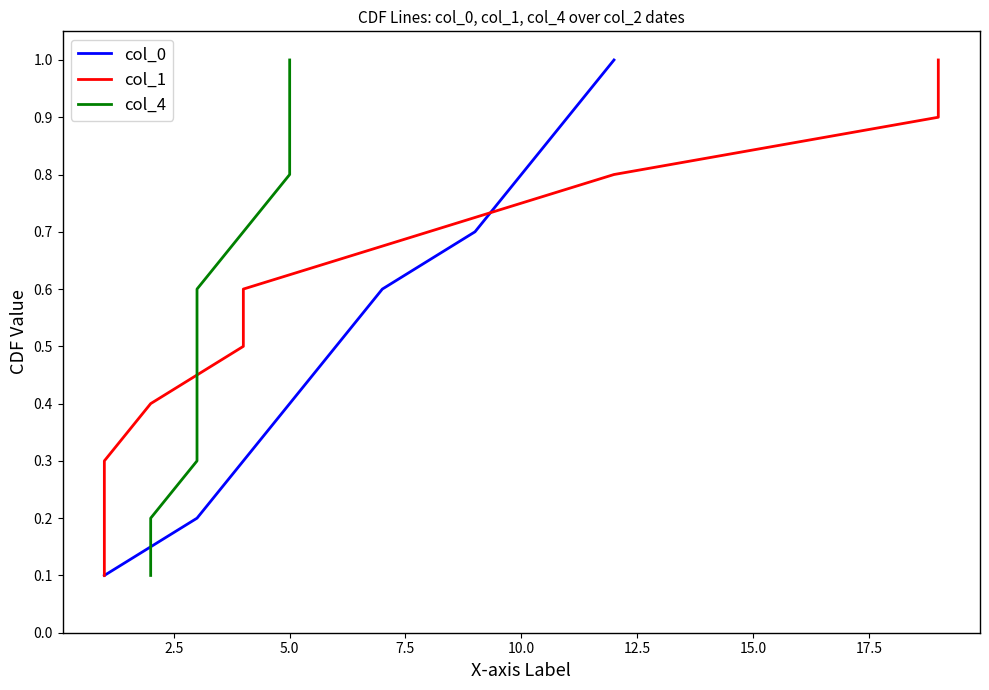

What is the value of the col_0 point at the 3rd from the left?

0.3